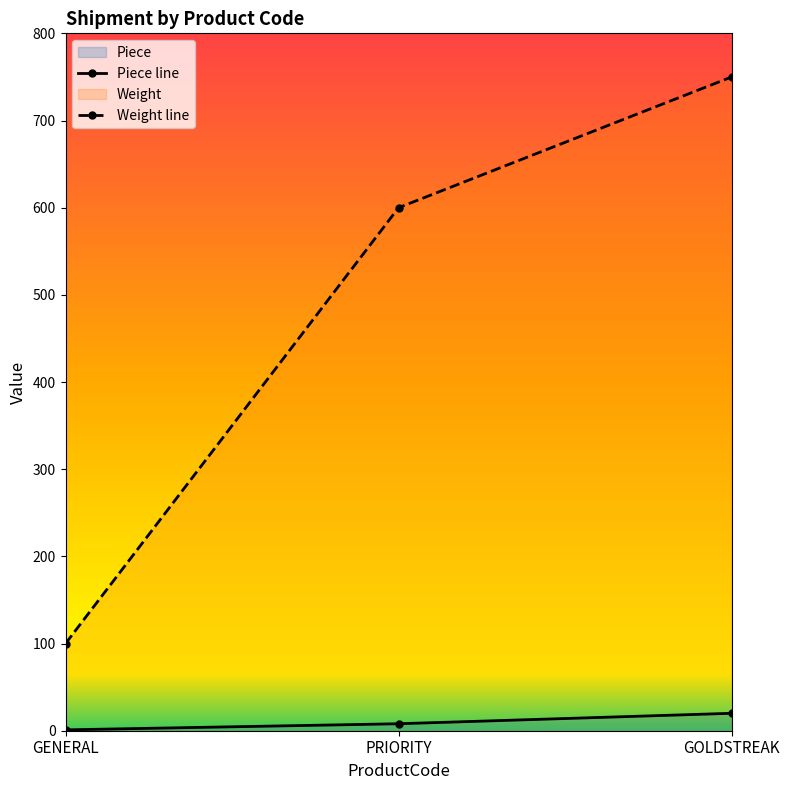

What is the lowest value of the Piece series?

1